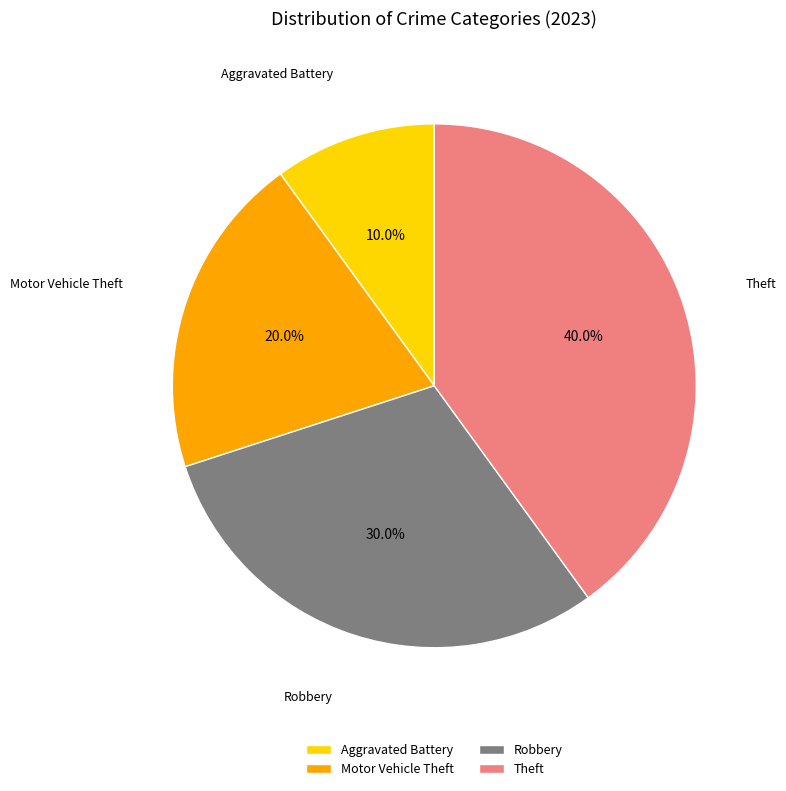

What percentage is the Theft slice, to the nearest percent?

40%